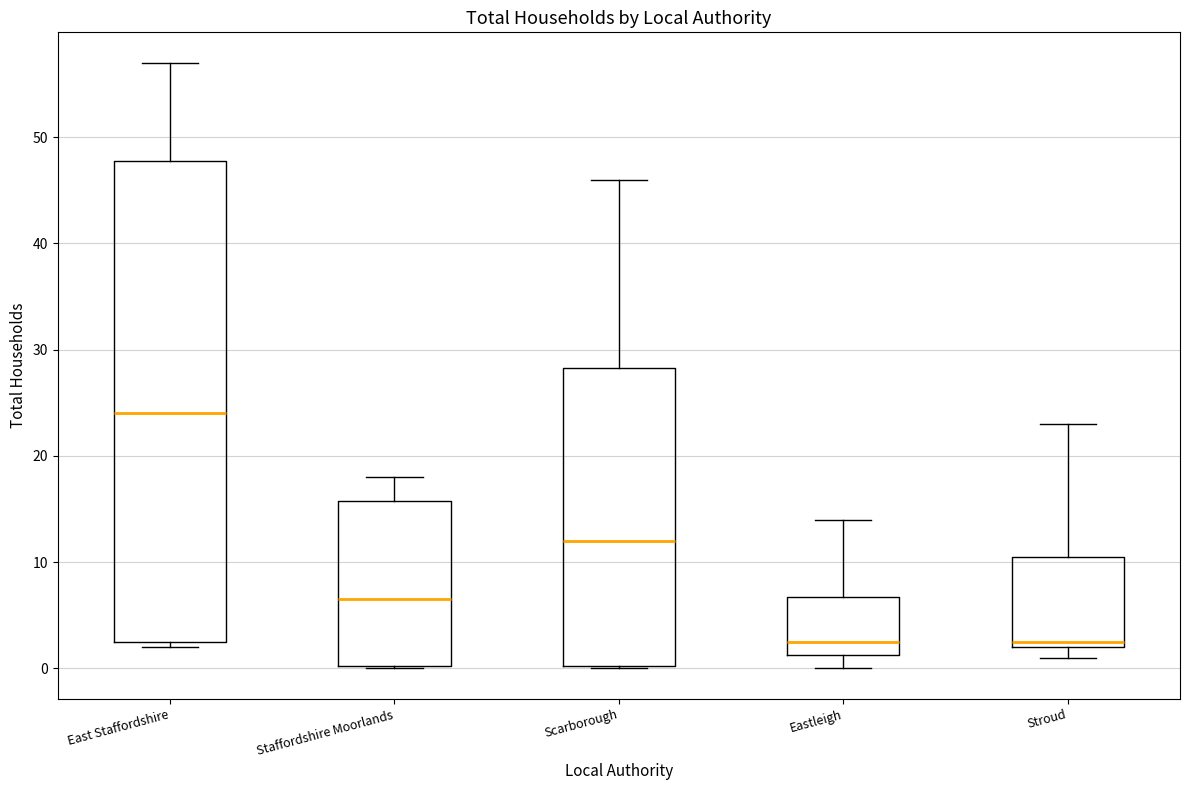

Comparing the boxes themselves (not the whiskers), which one is the tallest?

East Staffordshire